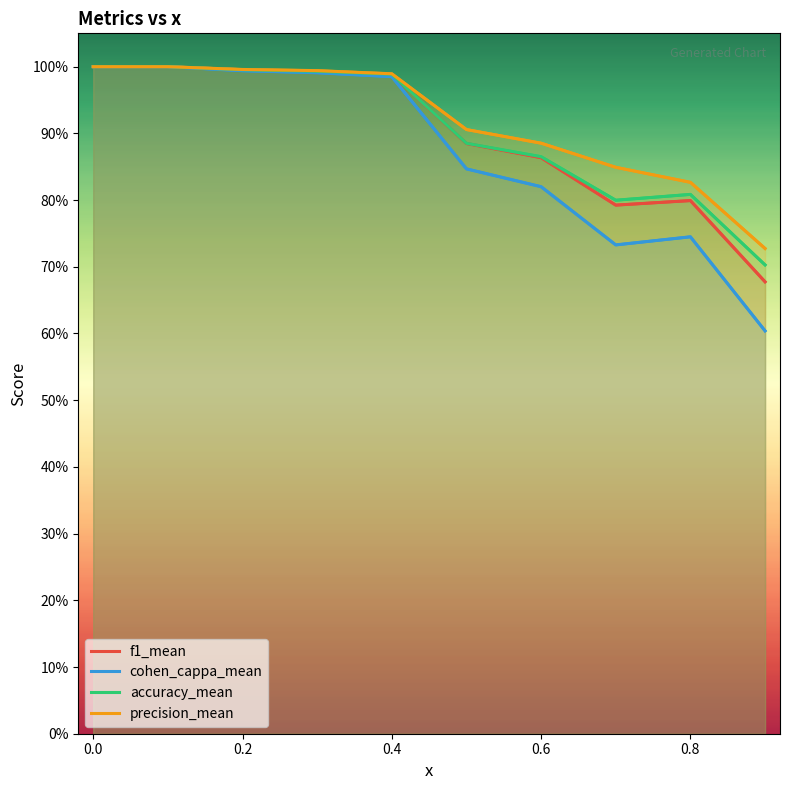

What is the difference between the maximum and minimum values in the f1_mean series?

0.3